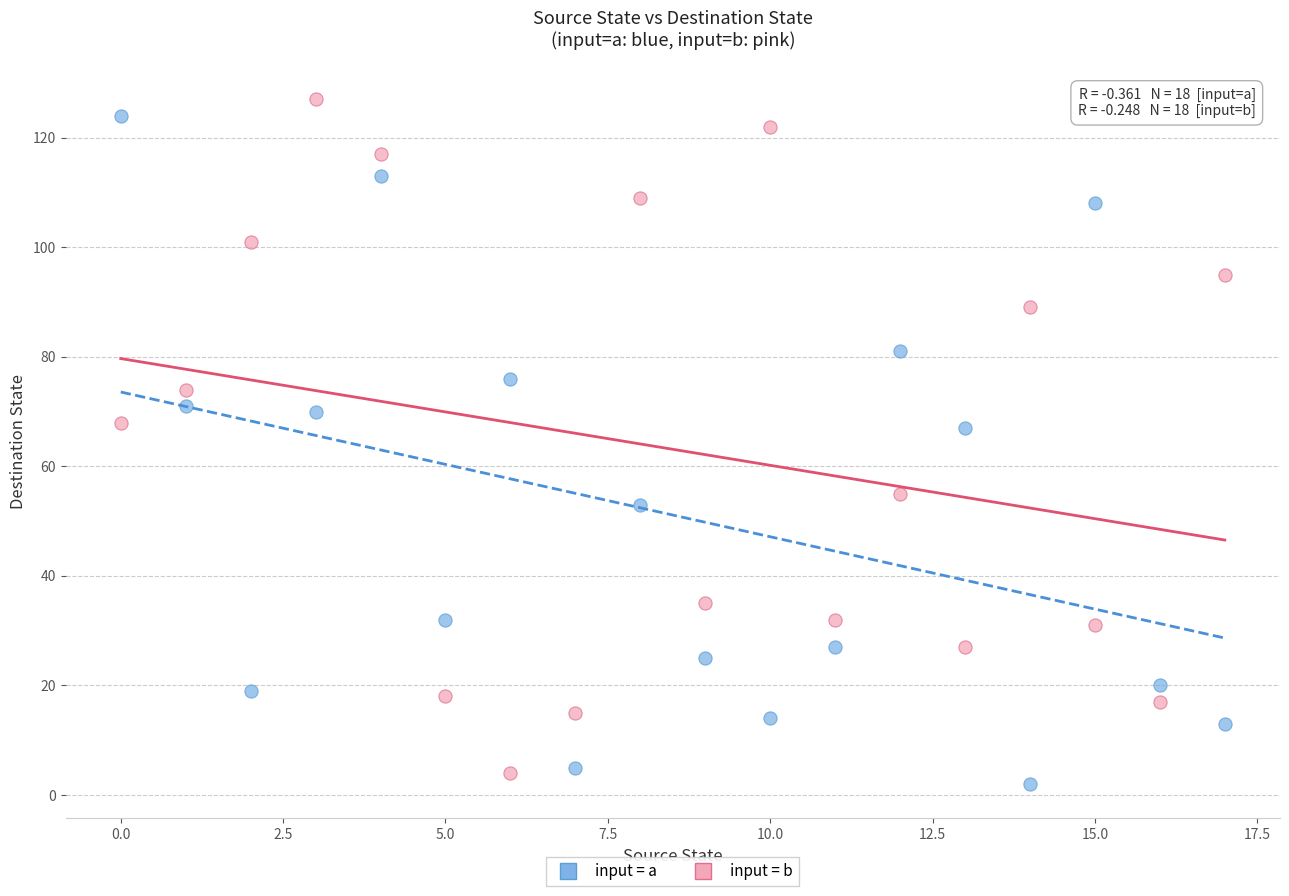

Across all data points, what is the range of Y values (max minus min)?

125